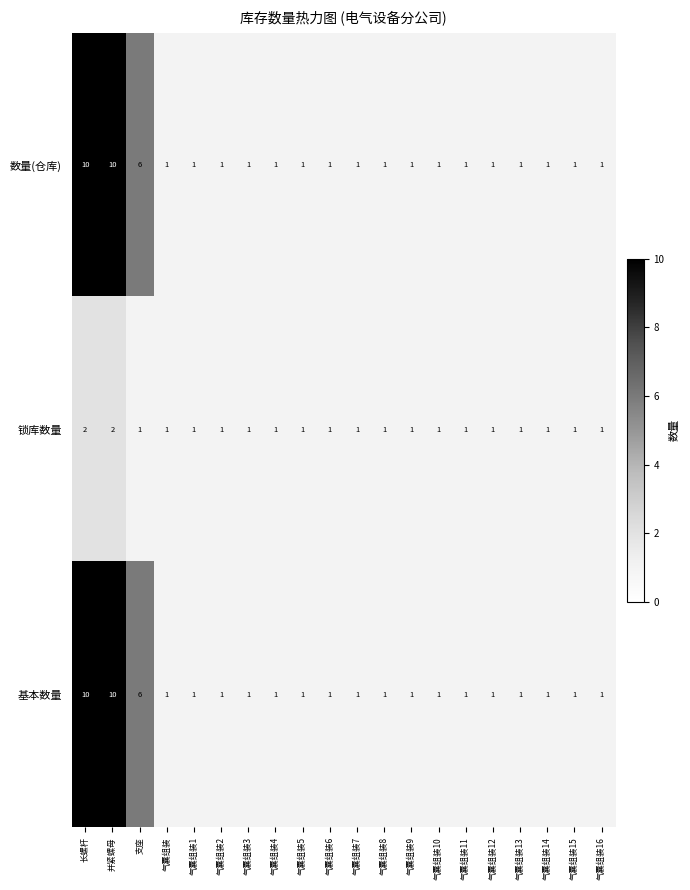

Count the 数量(仓库) values in the range 1 to 2.

17